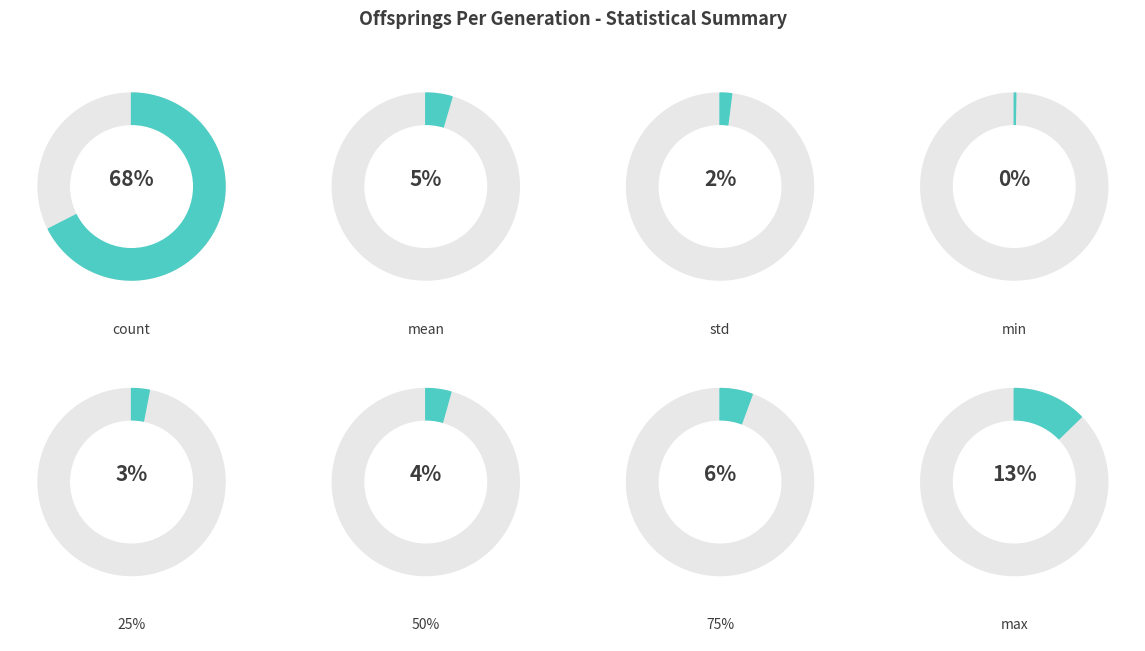

To the nearest percent, what portion does max represent?

13%